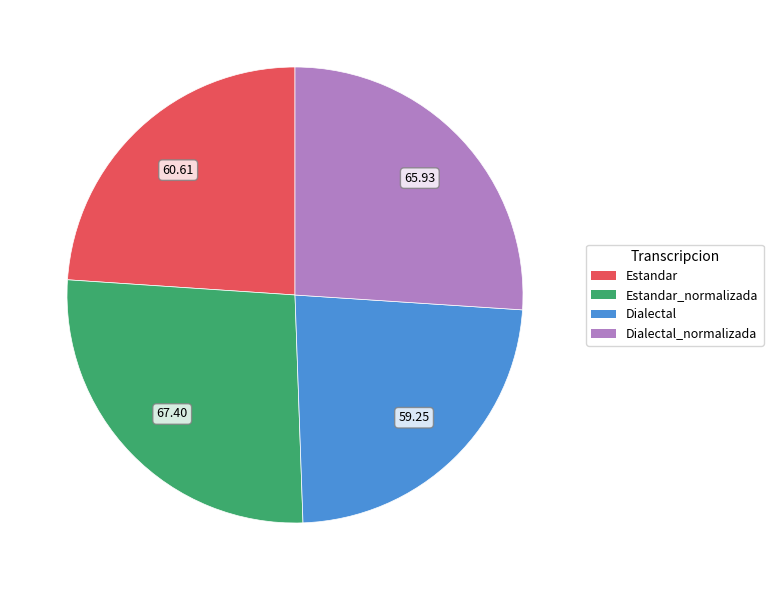

Which slice is the largest?

Estandar_normalizada